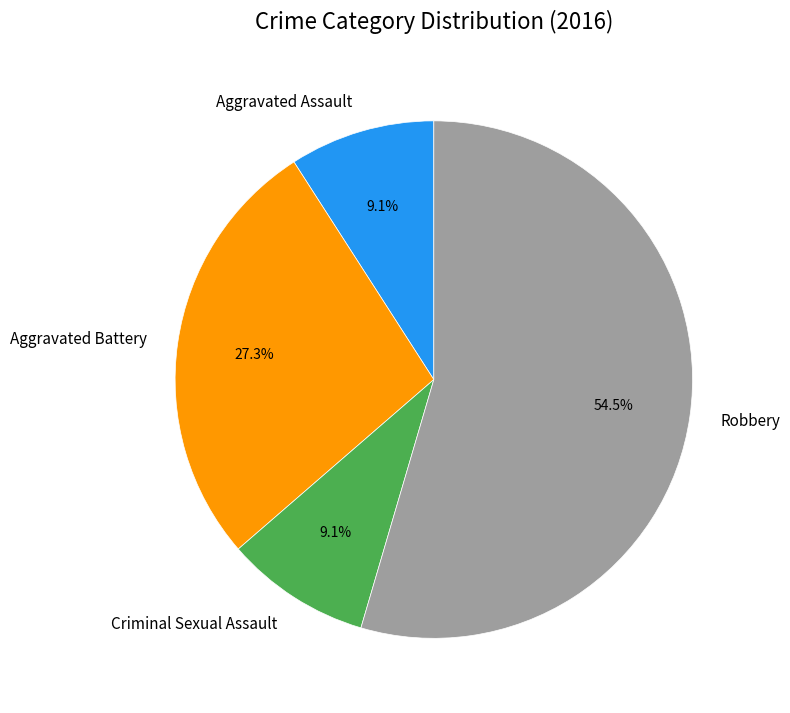

Which has a higher value, Aggravated Battery or Criminal Sexual Assault?

Aggravated Battery